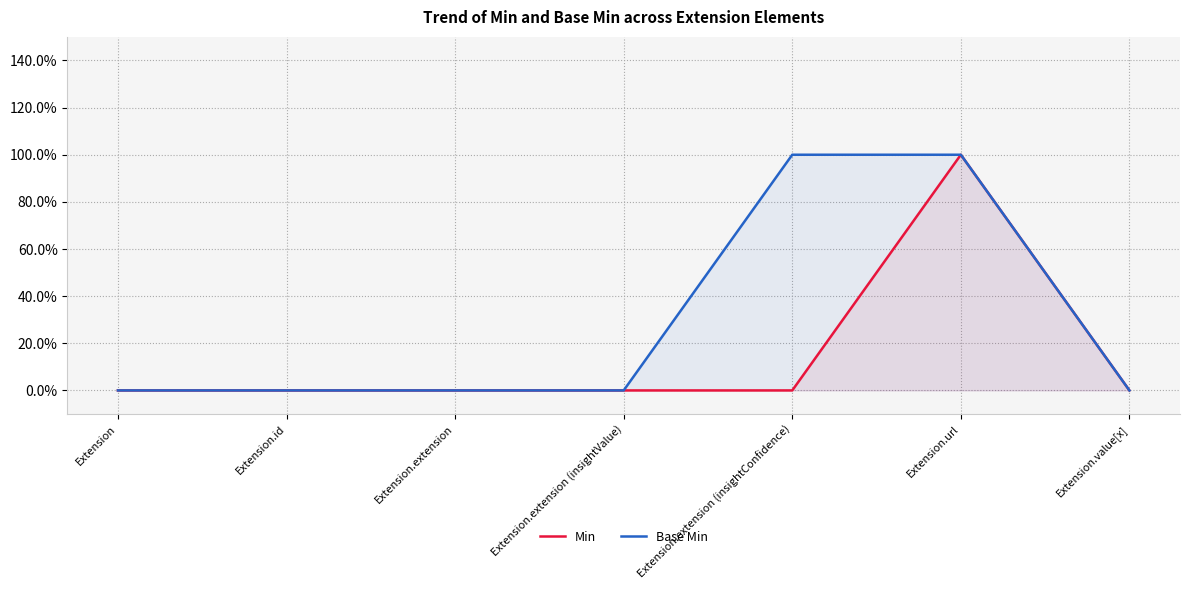

The Base Min series shows 0 at Extension.extension (insightValue). True or false?

True